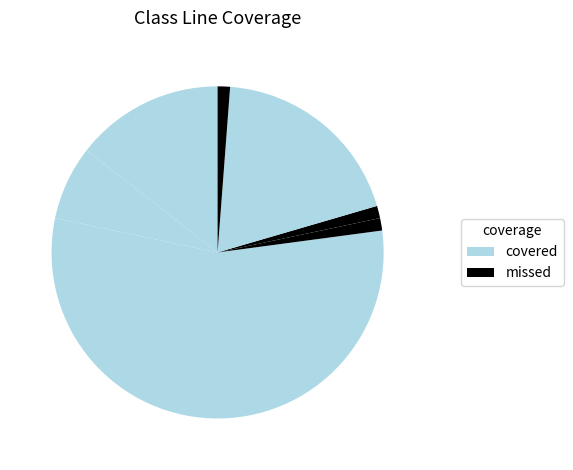

To the nearest percent, what is the difference between the largest and smallest slice percentages?

58%